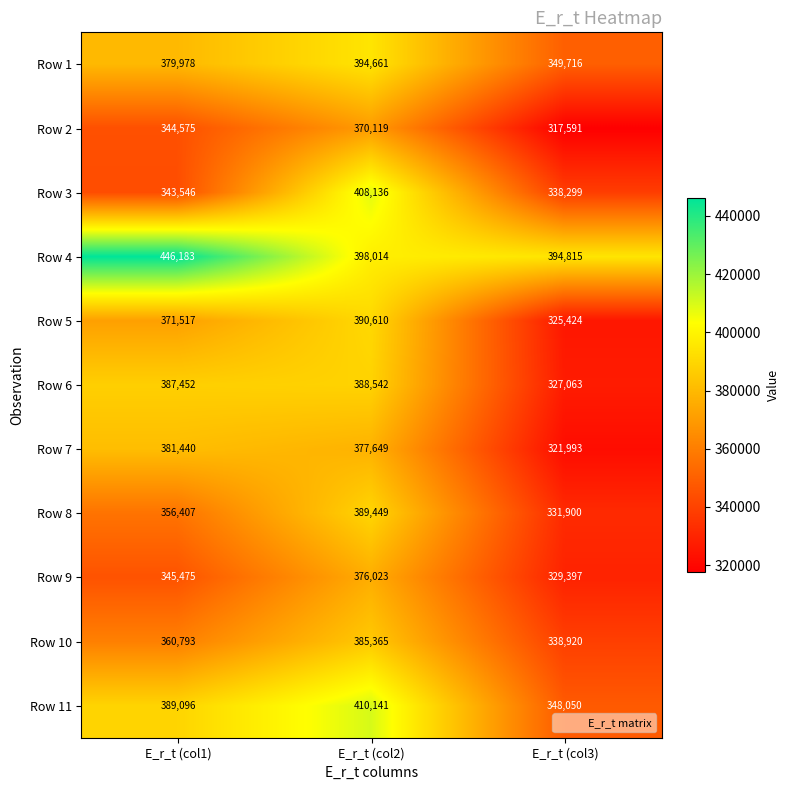

How many data points does each series have?

3